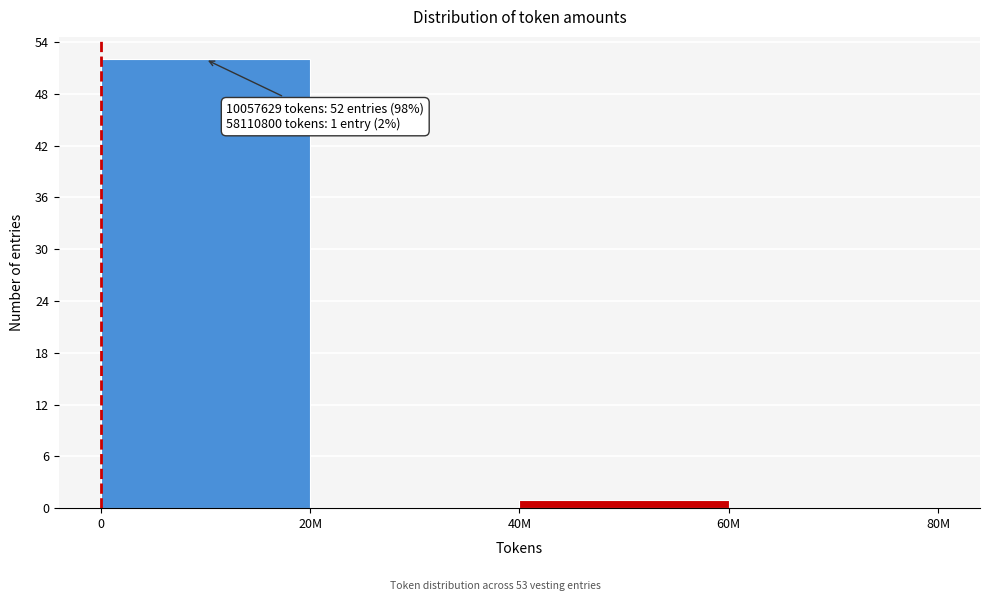

Reading right to left, transcribe all the data shown in this chart.

60M=0	40M=1	20M=0	0=52